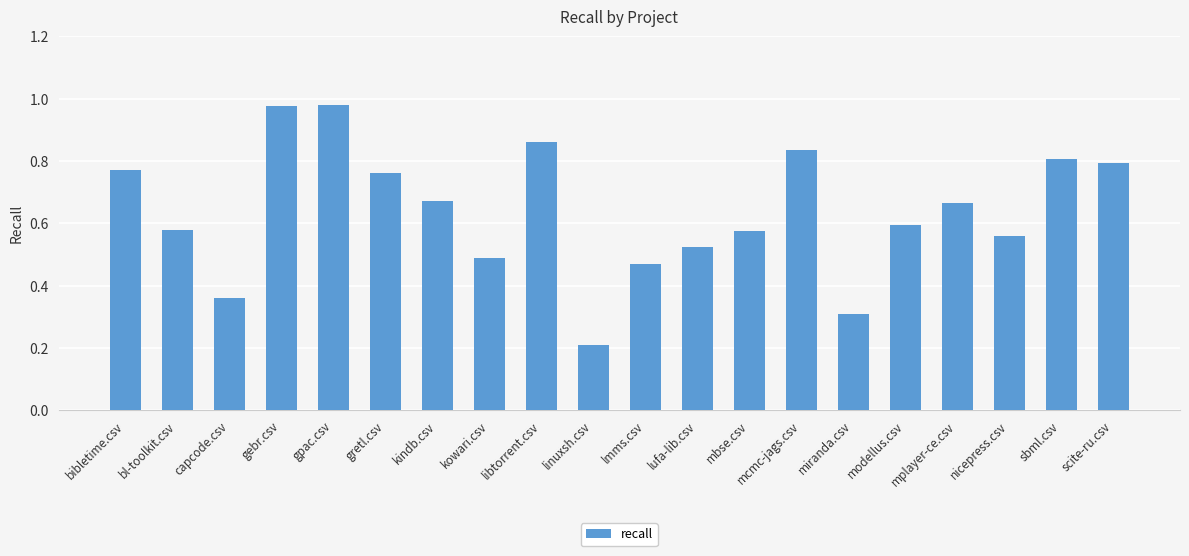

What is the sum of all values?

12.8